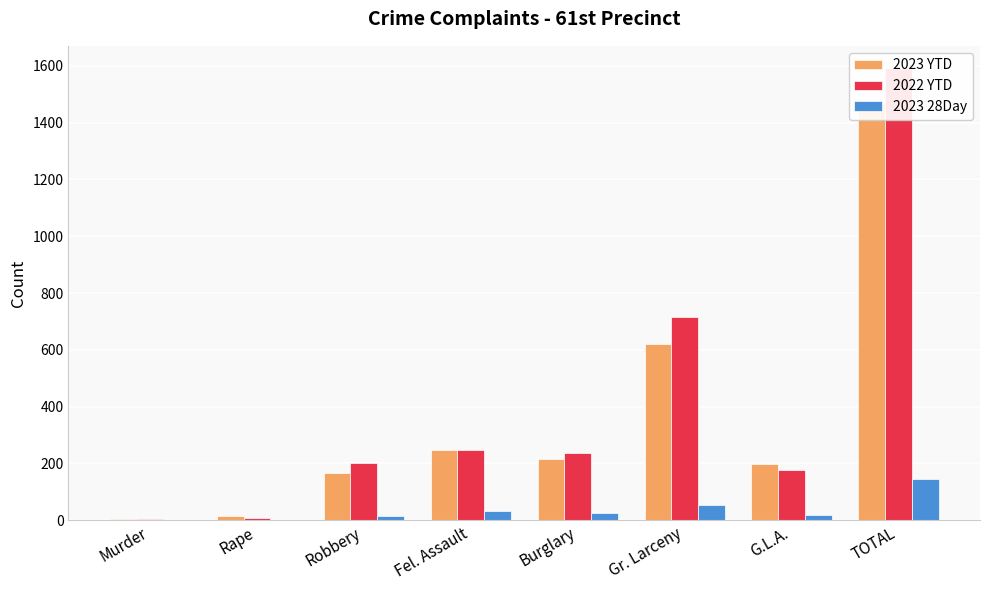

Which category has the highest value in the 2022 YTD series?

TOTAL